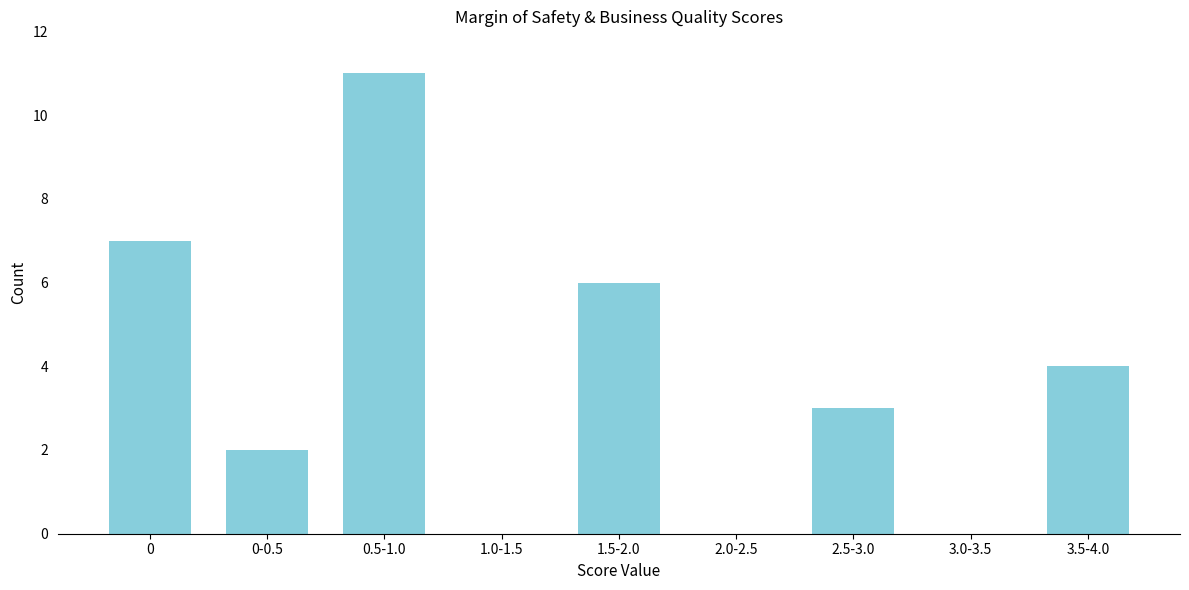

Reading left to right, transcribe all the data shown in this chart.

0=7	0-0.5=2	0.5-1.0=11	1.0-1.5=0	1.5-2.0=6	2.0-2.5=0	2.5-3.0=3	3.0-3.5=0	3.5-4.0=4